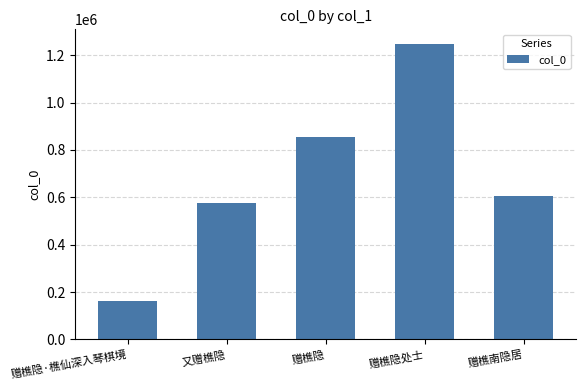

True or false: the data shows 295922 at 又赠樵隐.

False